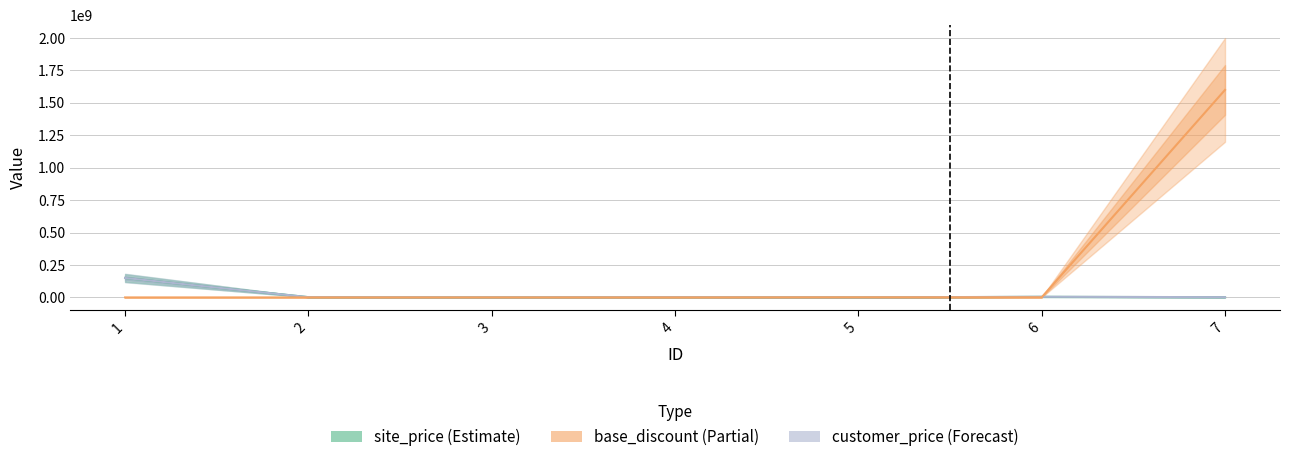

Count the number of data series in this chart.

3